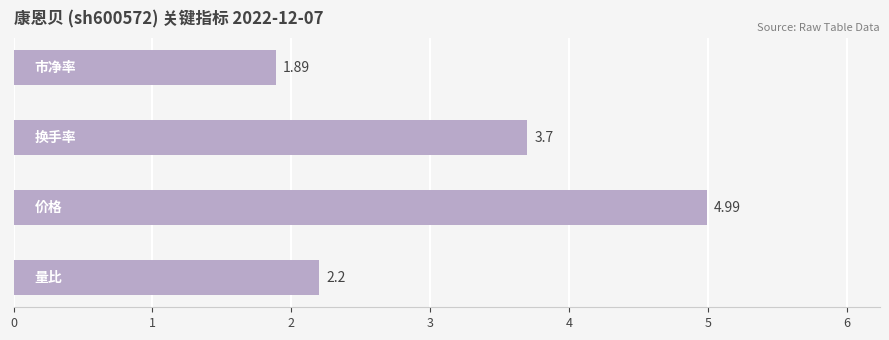

How many values exceed 3?

2